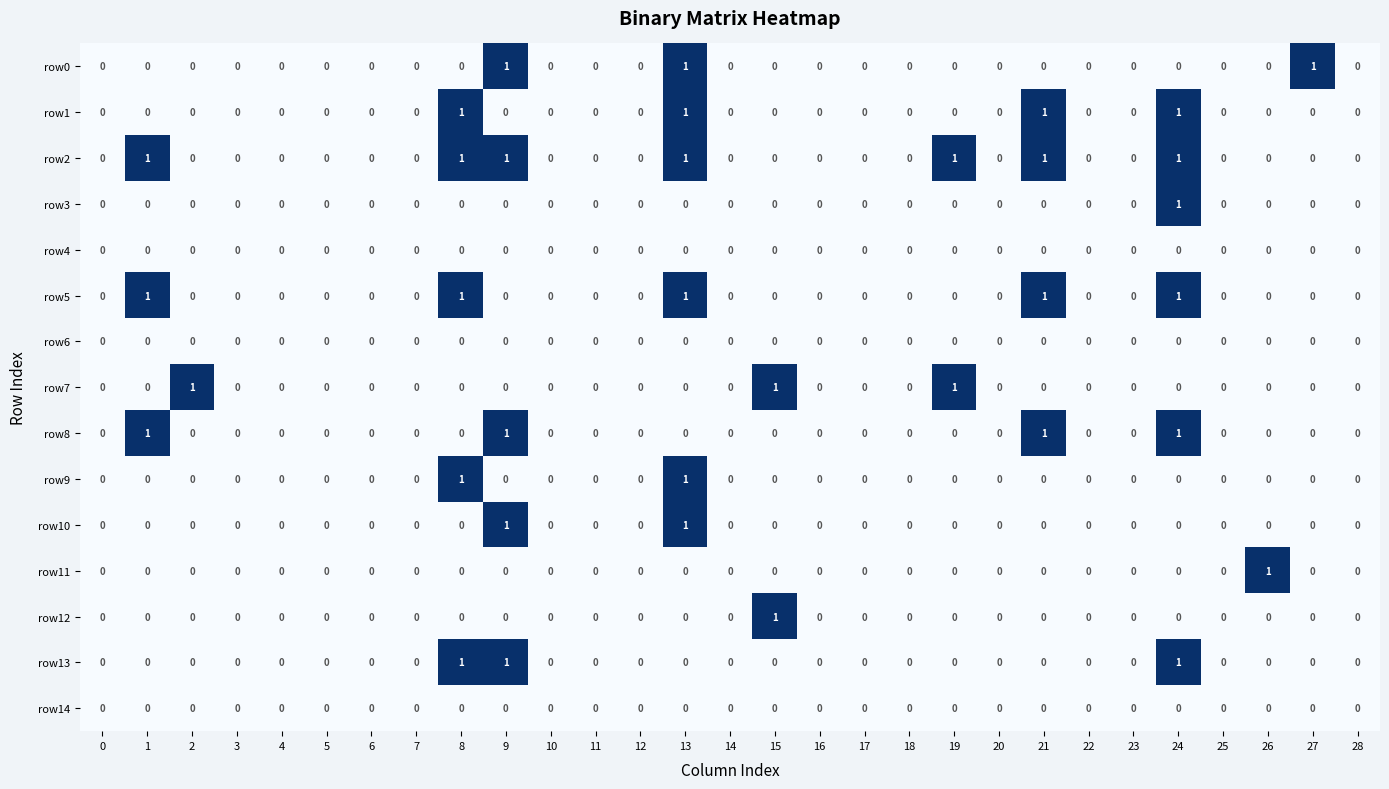

How many values in row5 are above zero?

5